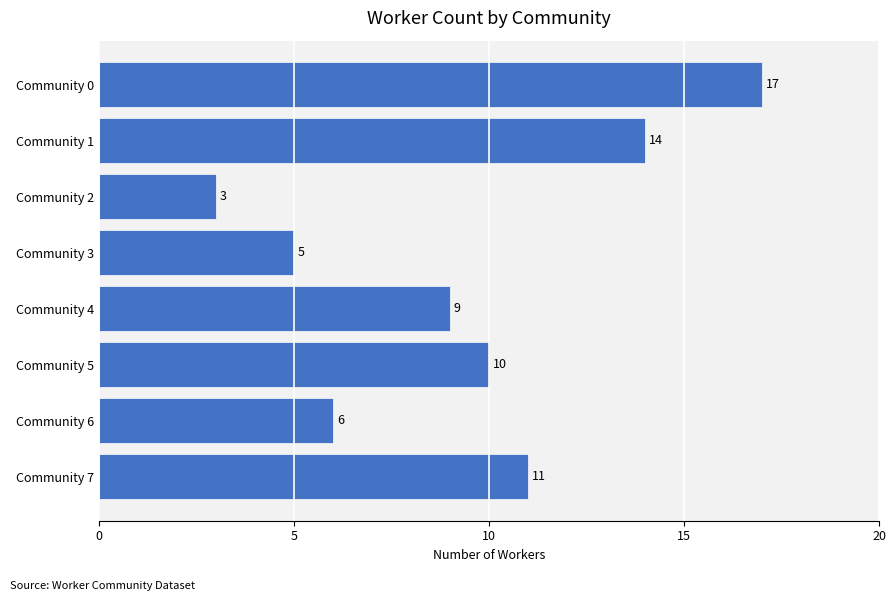

List the labels in order of value, smallest first.

Community 2, Community 3, Community 6, Community 4, Community 5, Community 7, Community 1, Community 0